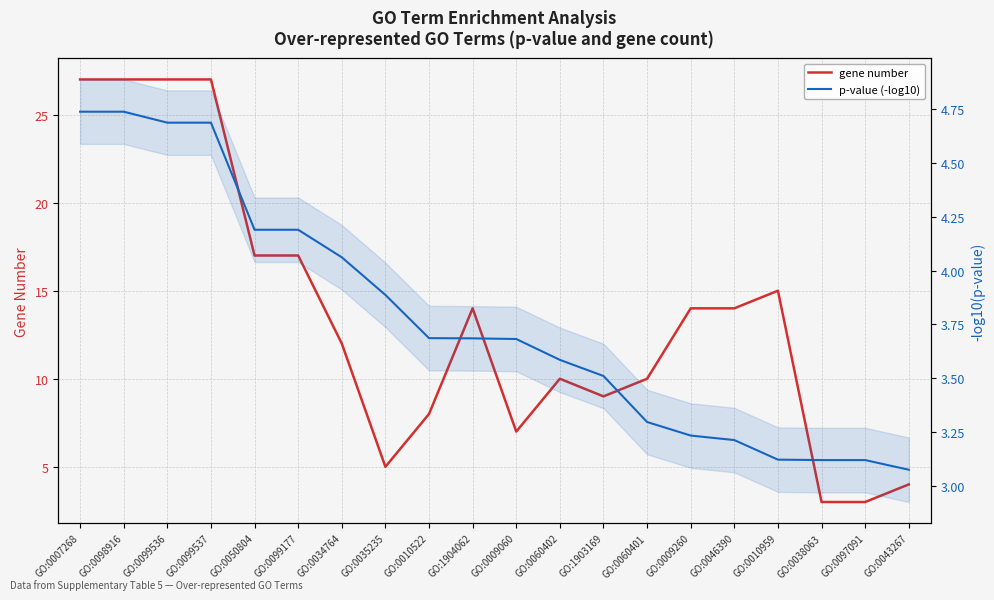

Which series has the largest total across all categories?

gene number